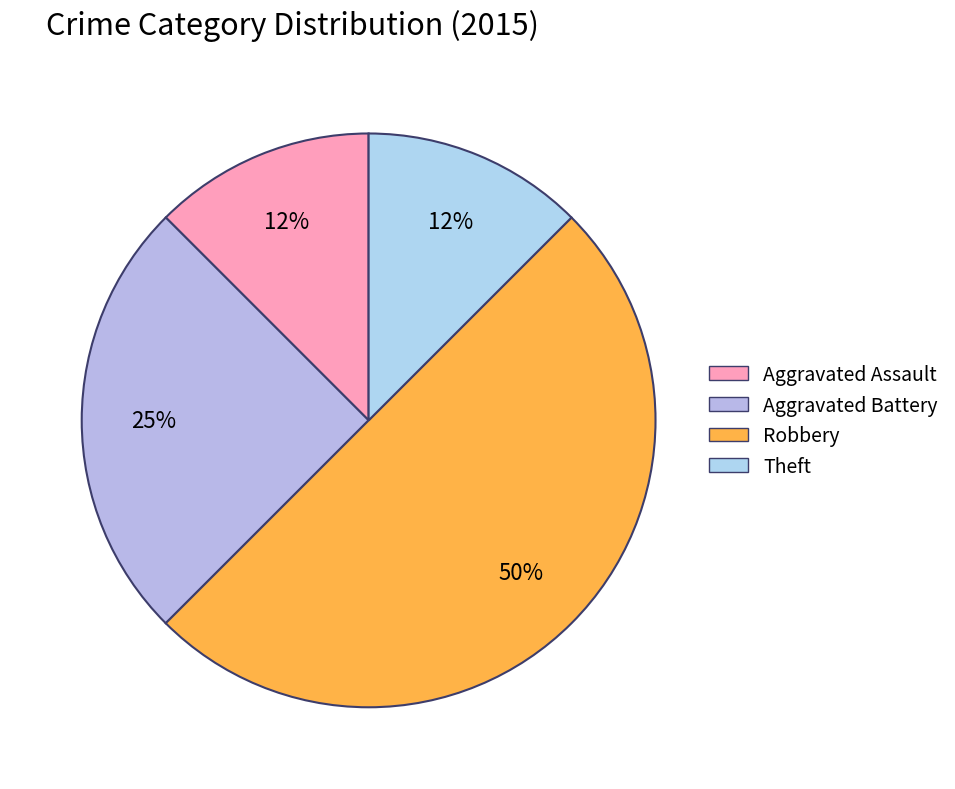

How many slices are in this pie chart?

4